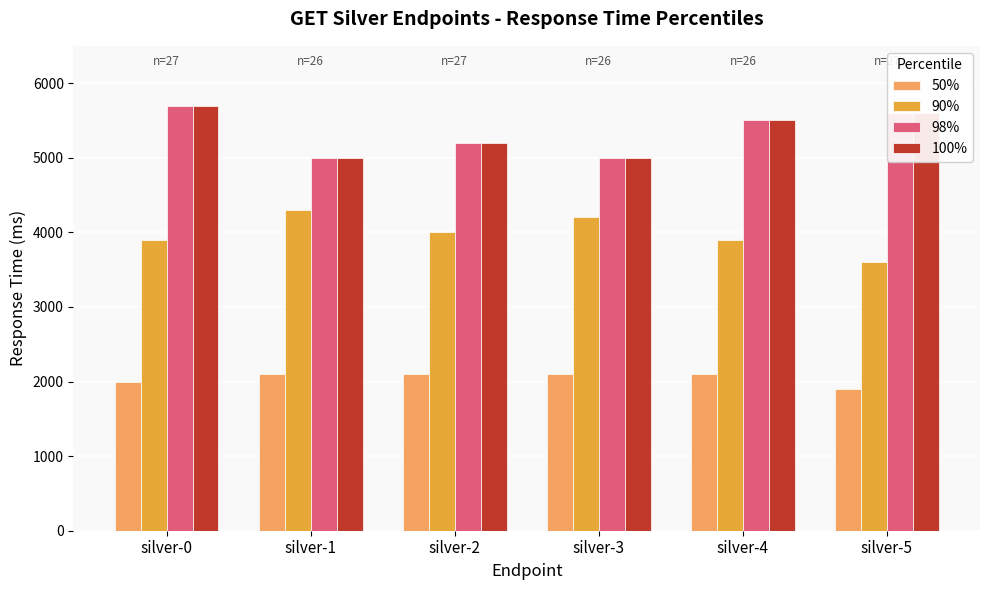

How many bars are there in total?

24